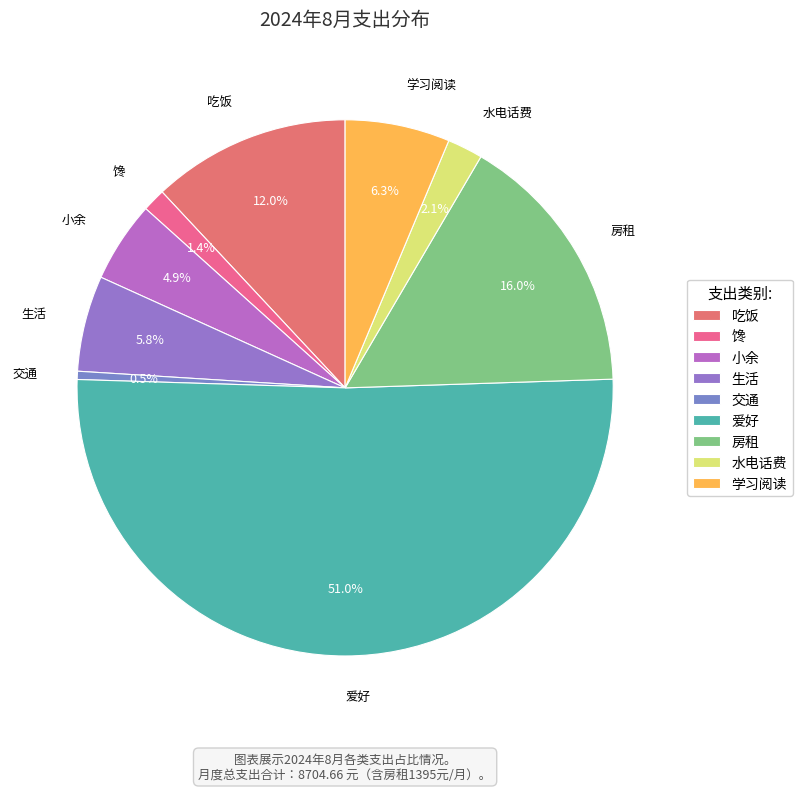

Combined, do 水电话费 and 小余 account for over 50%?

No